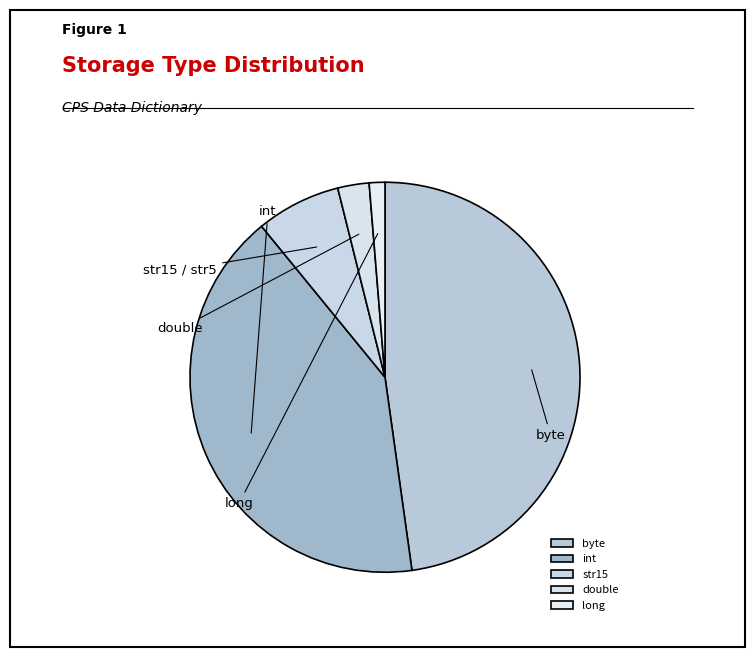

To the nearest percent, what percentage of the pie is int?

41%